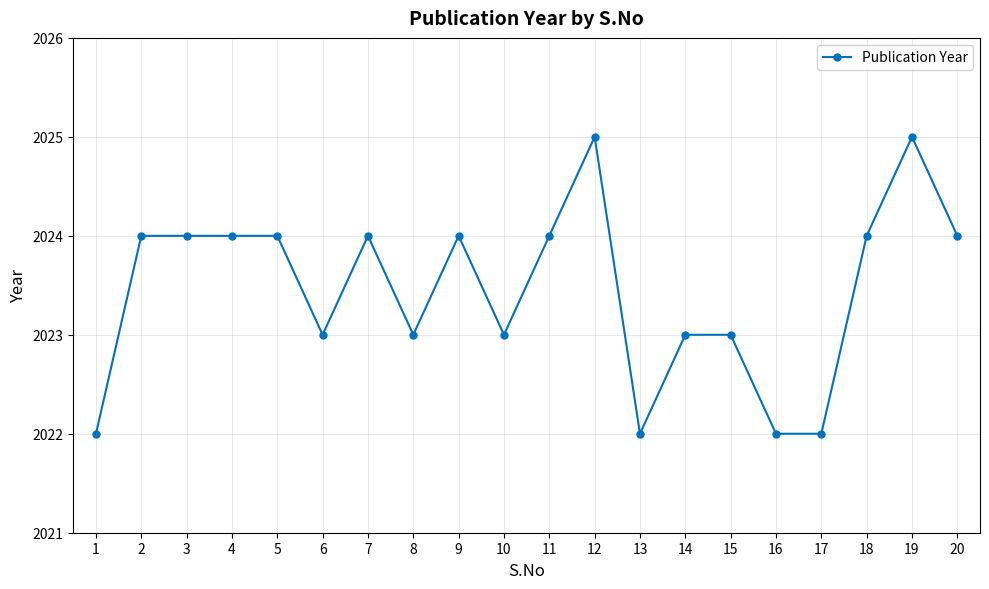

Reading left to right, extract all data points from this chart.

2022	2024	2024	2024	2024	2023	2024	2023	2024	2023	2024	2025	2022	2023	2023	2022	2022	2024	2025	2024